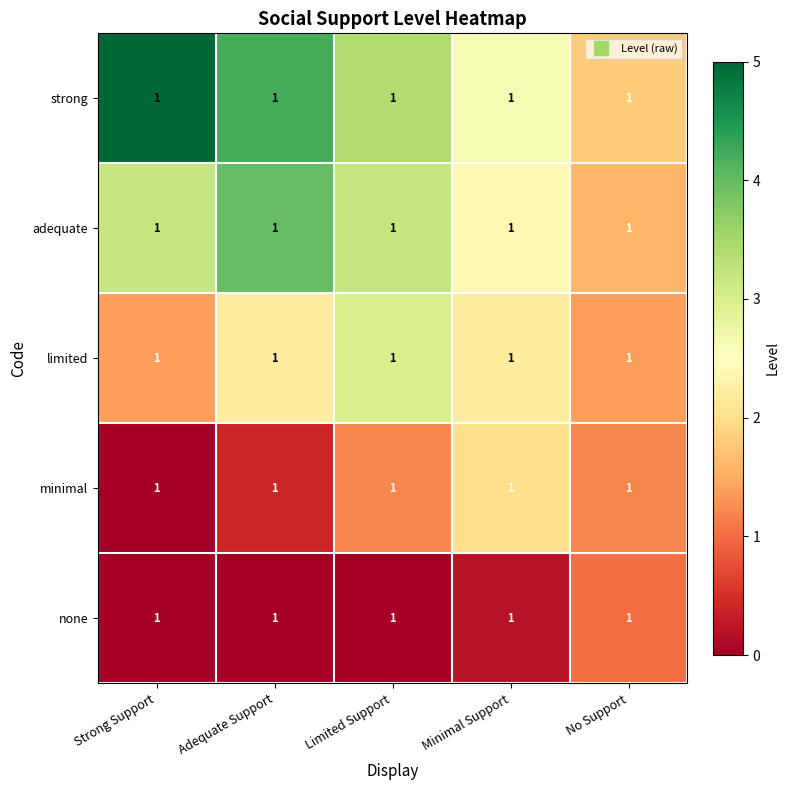

List the labels in order of adequate value, largest first.

Adequate Support, Strong Support, Limited Support, Minimal Support, No Support